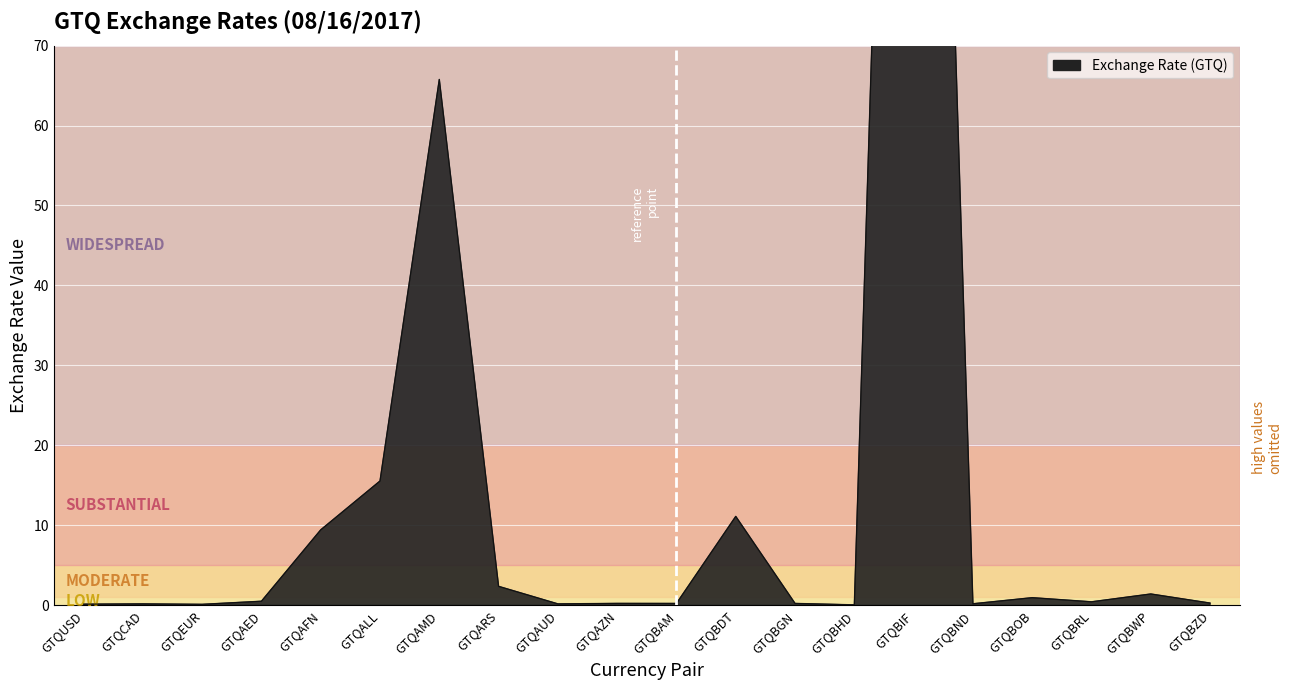

How many points are lower than both their immediate neighbors (excluding endpoints)?

6